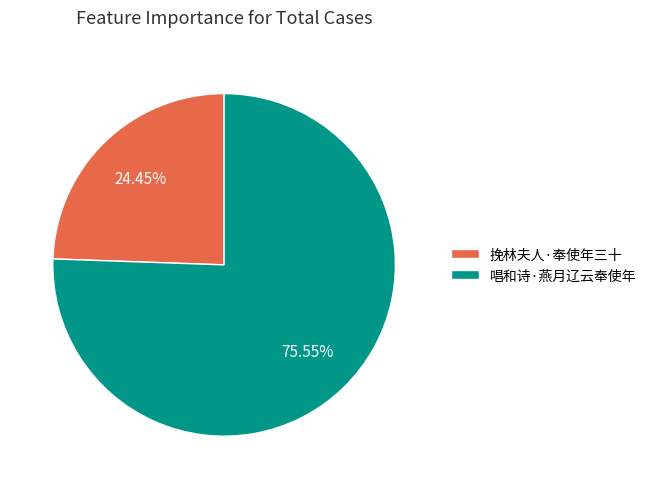

What percentage is the 唱和诗·燕月辽云奉使年 slice, to the nearest percent?

76%